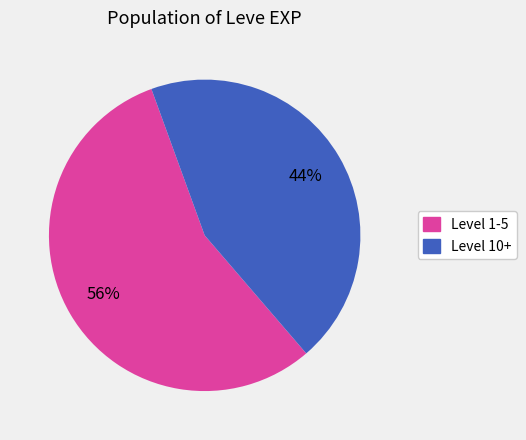

To the nearest percent, what is the average slice percentage?

50%